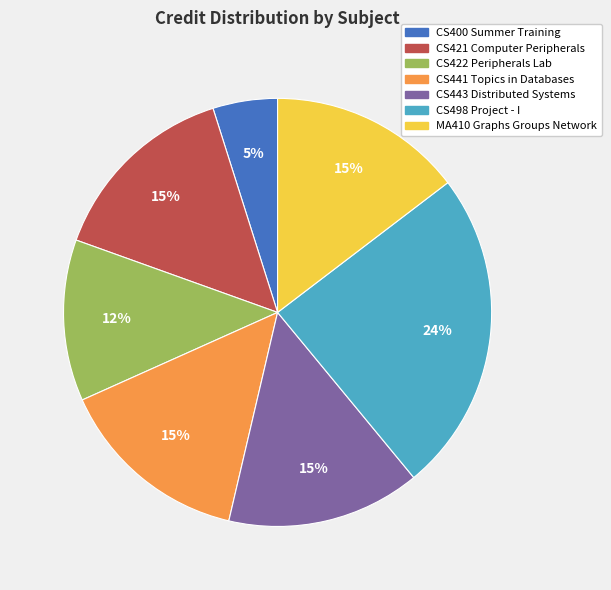

Is CS441 Topics in Databases the majority of the pie?

No